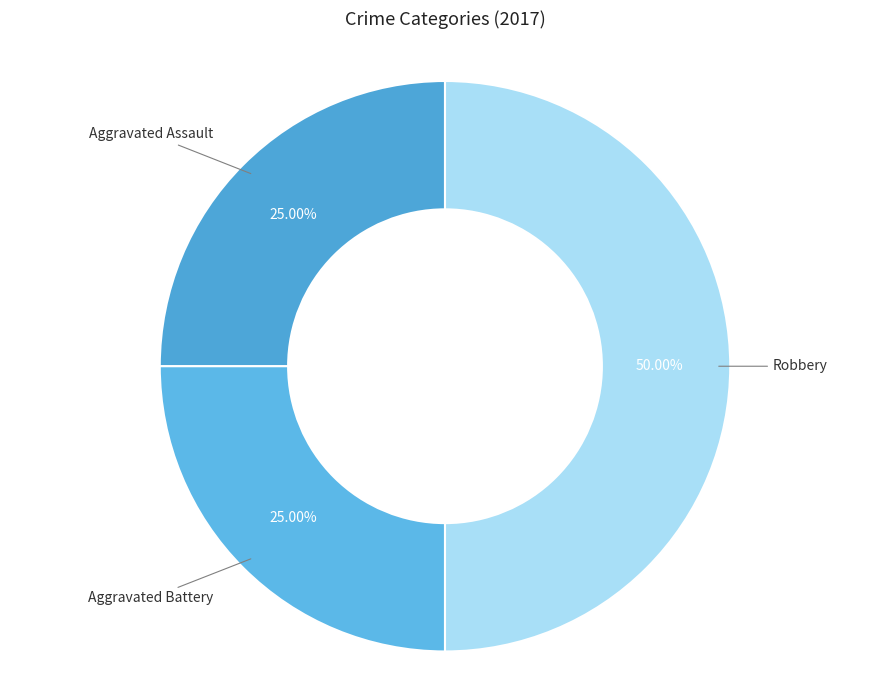

How many slices are in this pie chart?

3